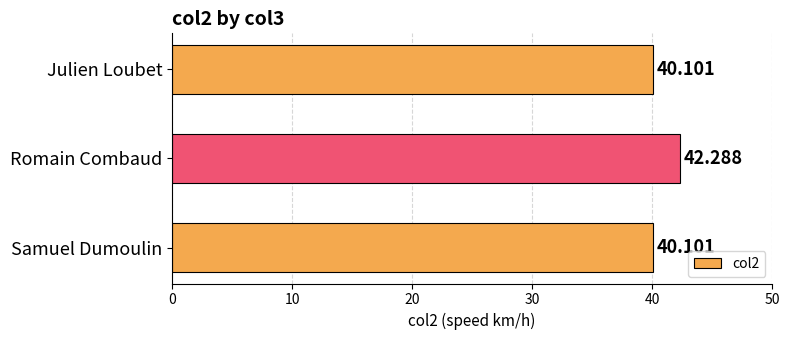

At which category does the chart reach its peak across all series?

Romain Combaud